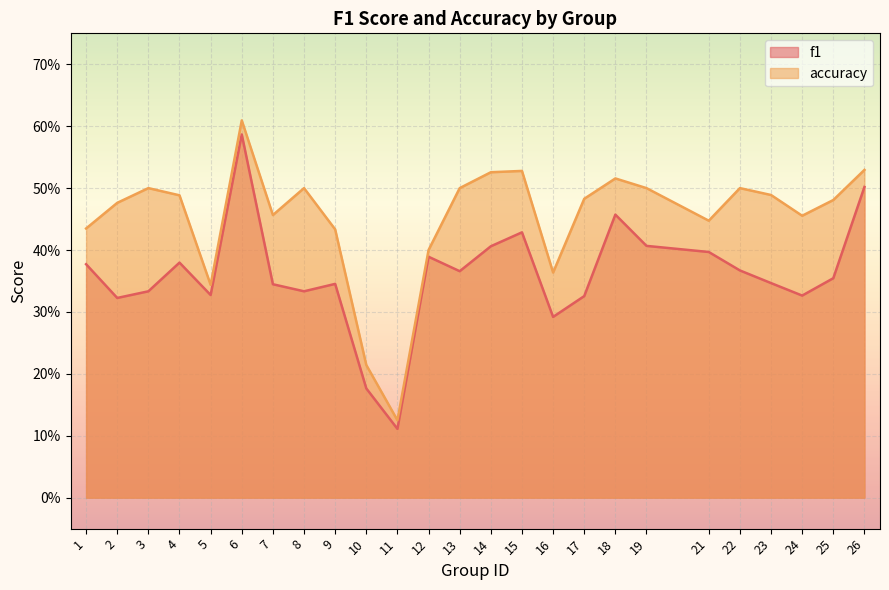

What are all the series names shown in the legend?

f1, accuracy